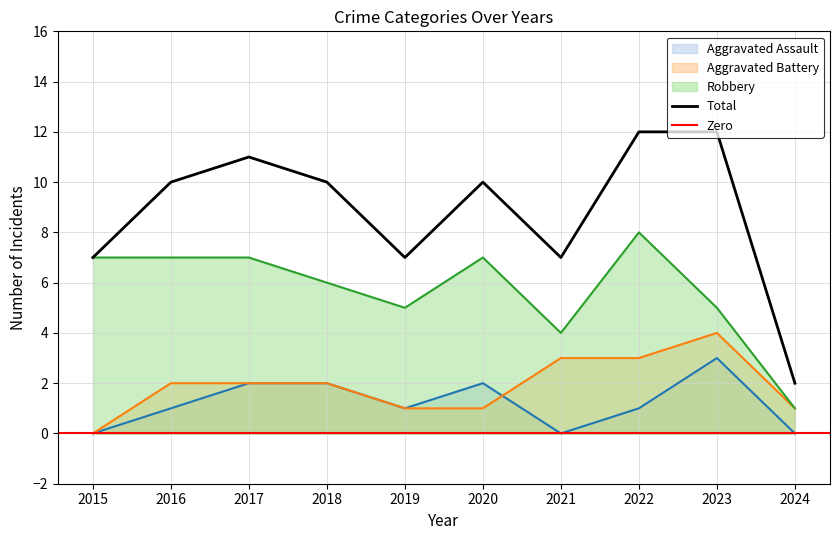

Which series changed the most between 2023 and 2024?

Total